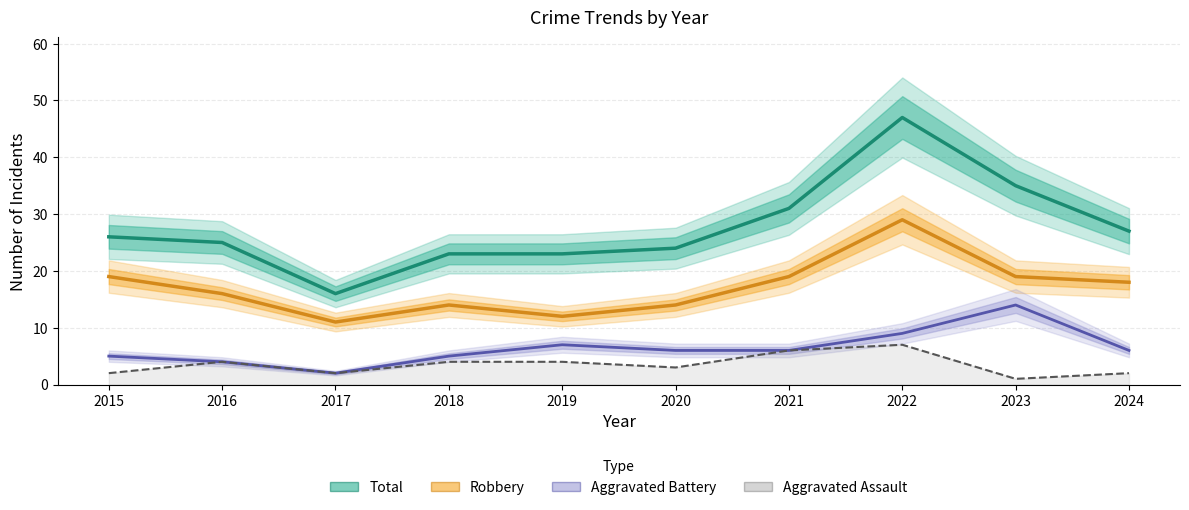

What value does the Robbery series have at 2018, to the nearest 5?

15